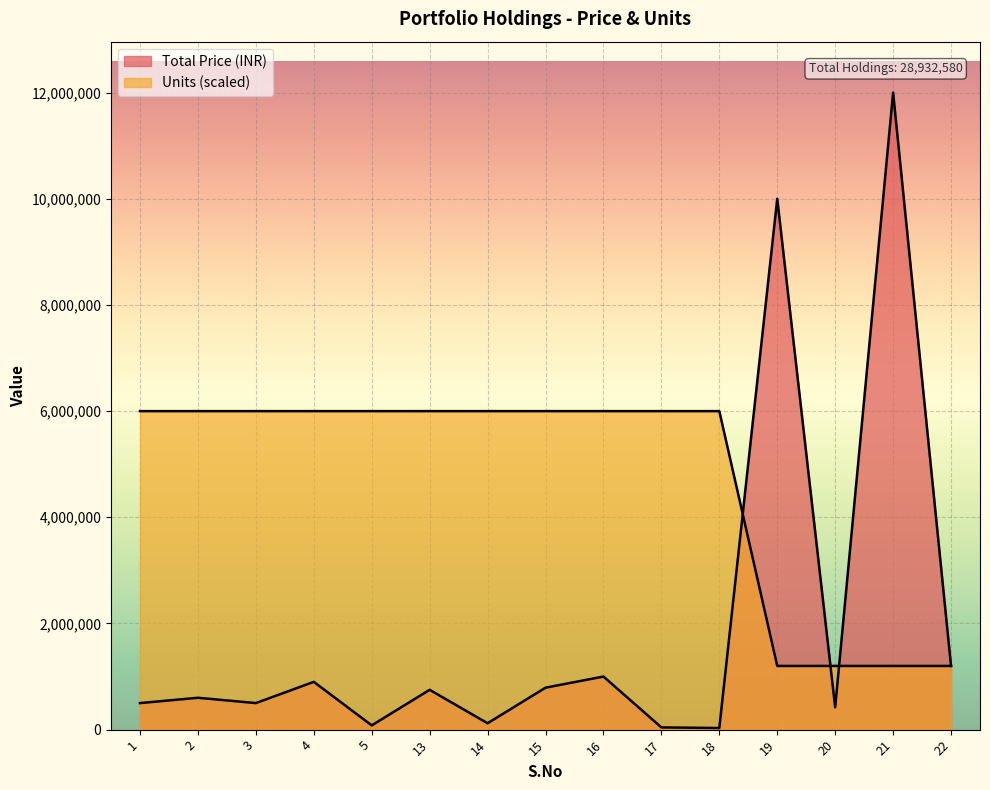

Where is the first local minimum for Total Price (INR)?

3